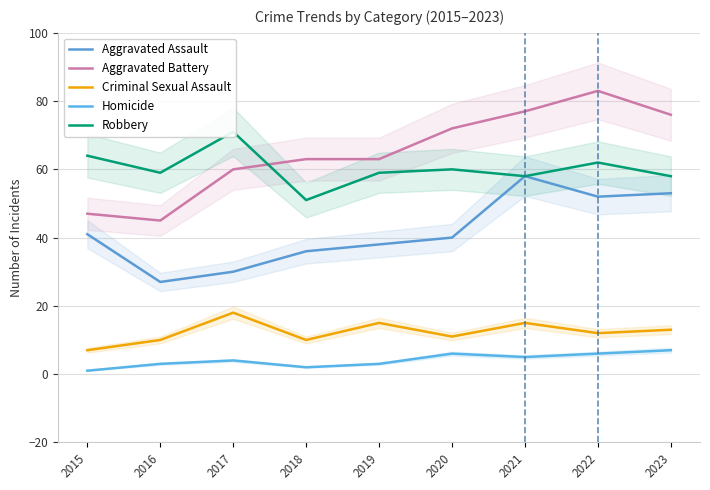

What is the value of the Homicide point at the 1st from the left?

1